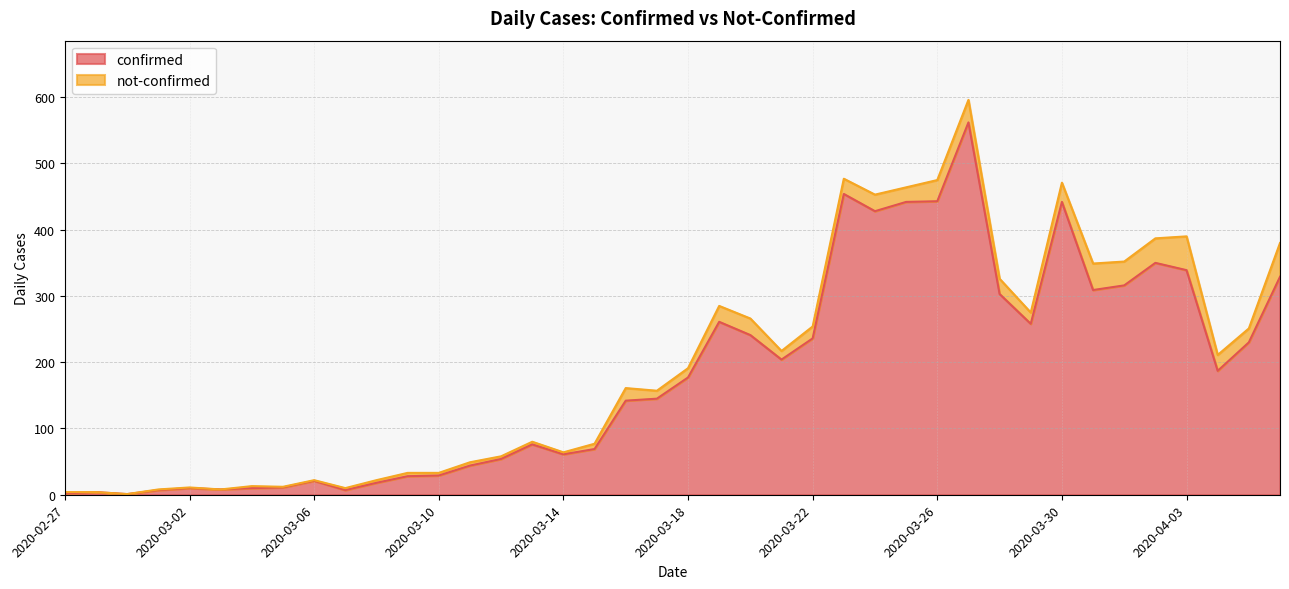

Which category has the highest value across all series?

2020-03-27